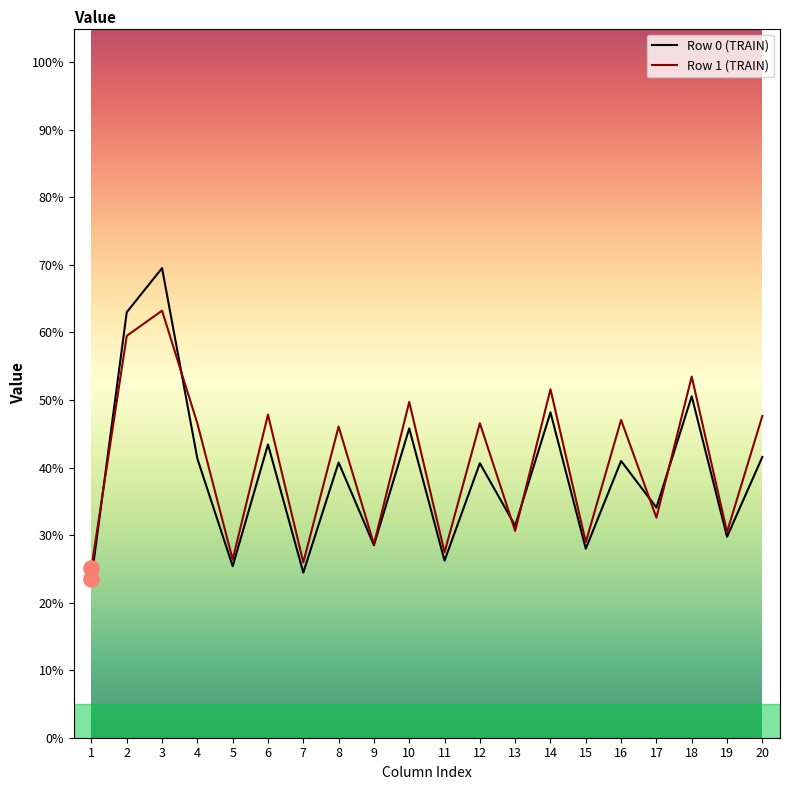

Which series has the largest range (max minus min)?

Row 0 (TRAIN)